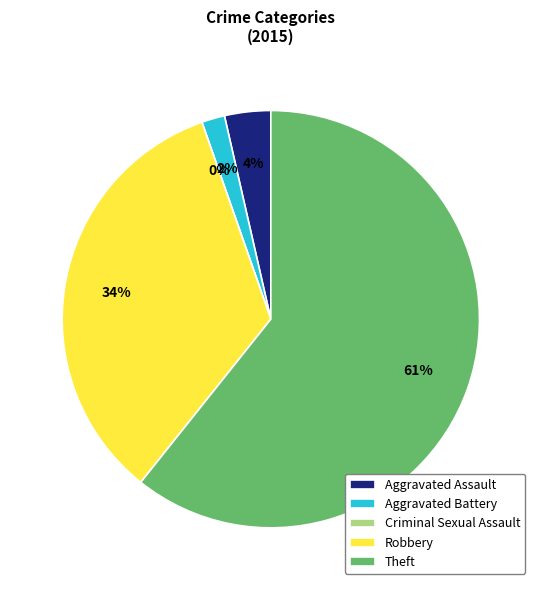

Is Robbery the majority of the pie?

No